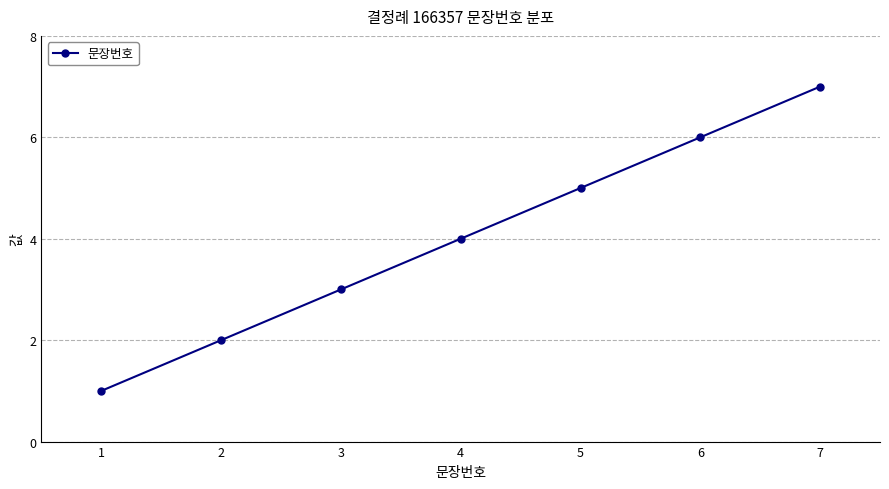

Is this an area chart (filled region under the line)?

No